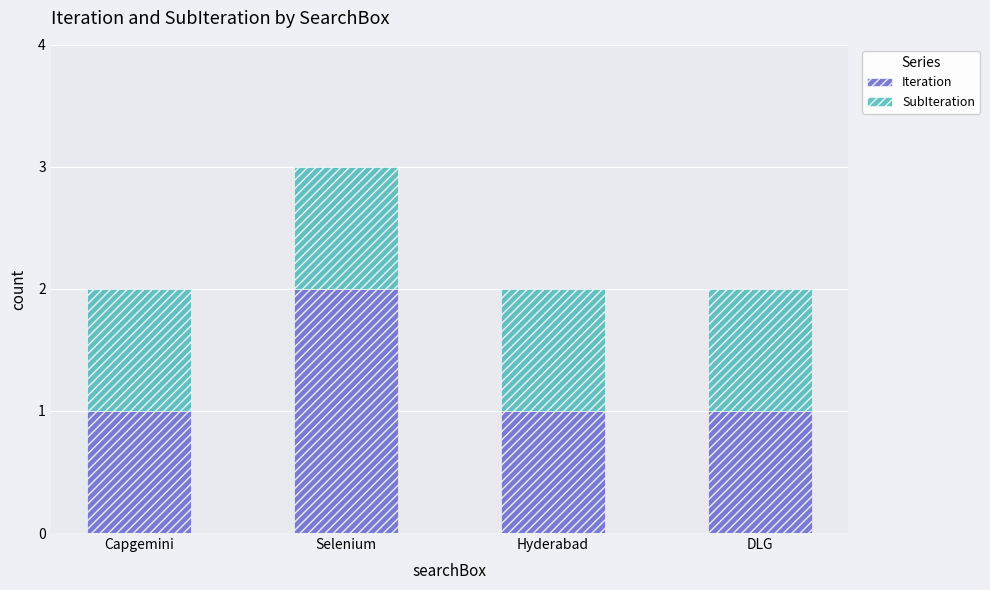

At which category is the sum across all series the highest?

Selenium